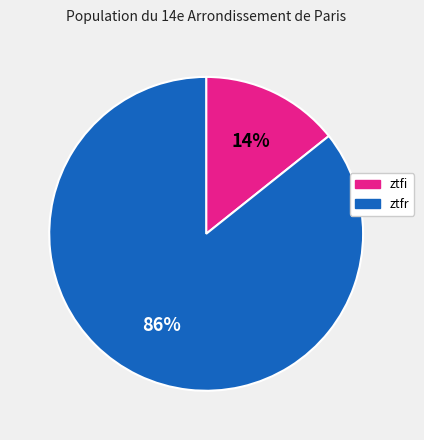

How many segments does this pie chart have?

2